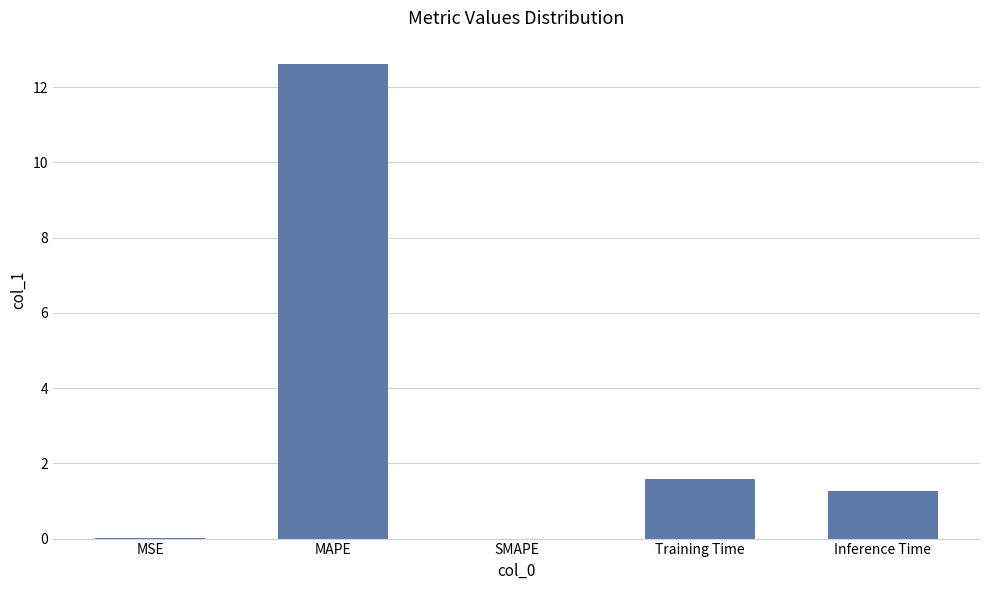

Where does the data first go above 1?

MAPE